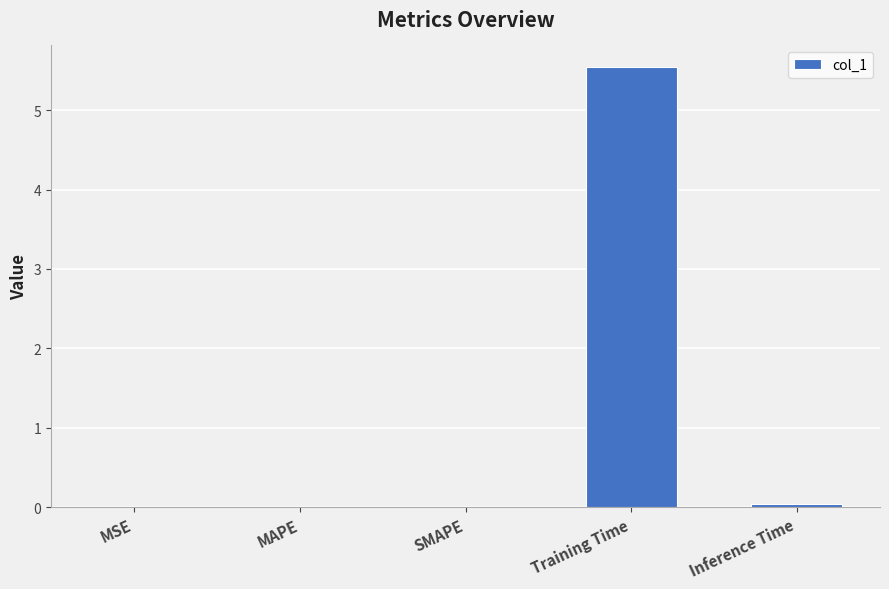

What is the maximum value shown in the chart?

5.5